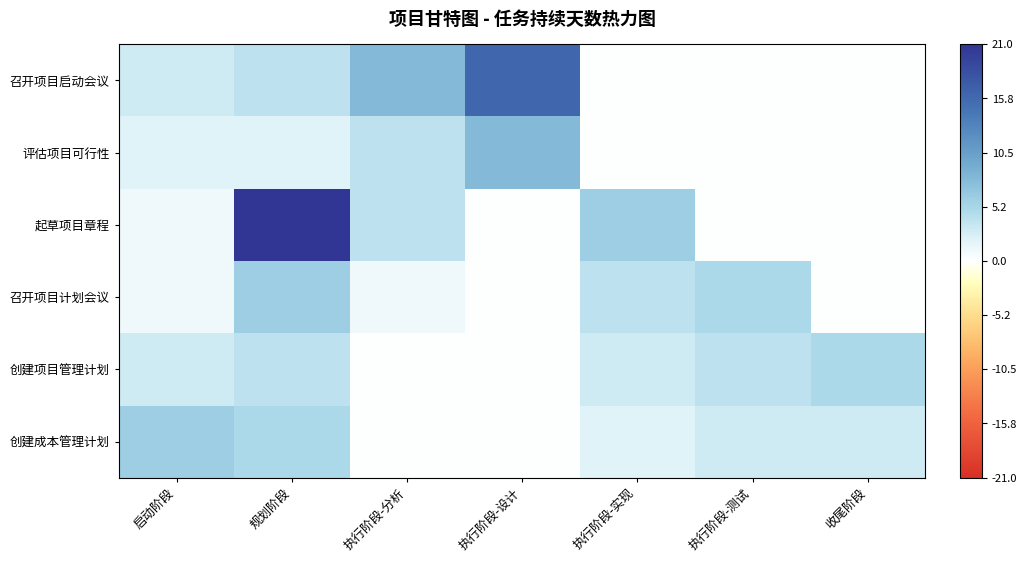

List the series in order of their peak value, lowest first.

创建项目管理计划, 召开项目计划会议, 创建成本管理计划, 评估项目可行性, 召开项目启动会议, 起草项目章程